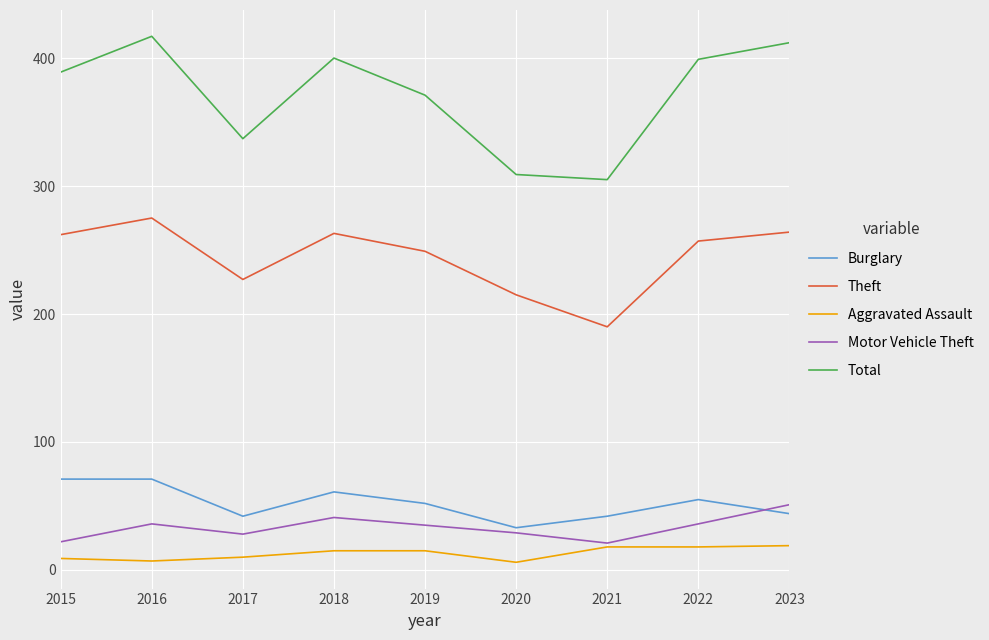

What is the minimum value shown in the chart?

6